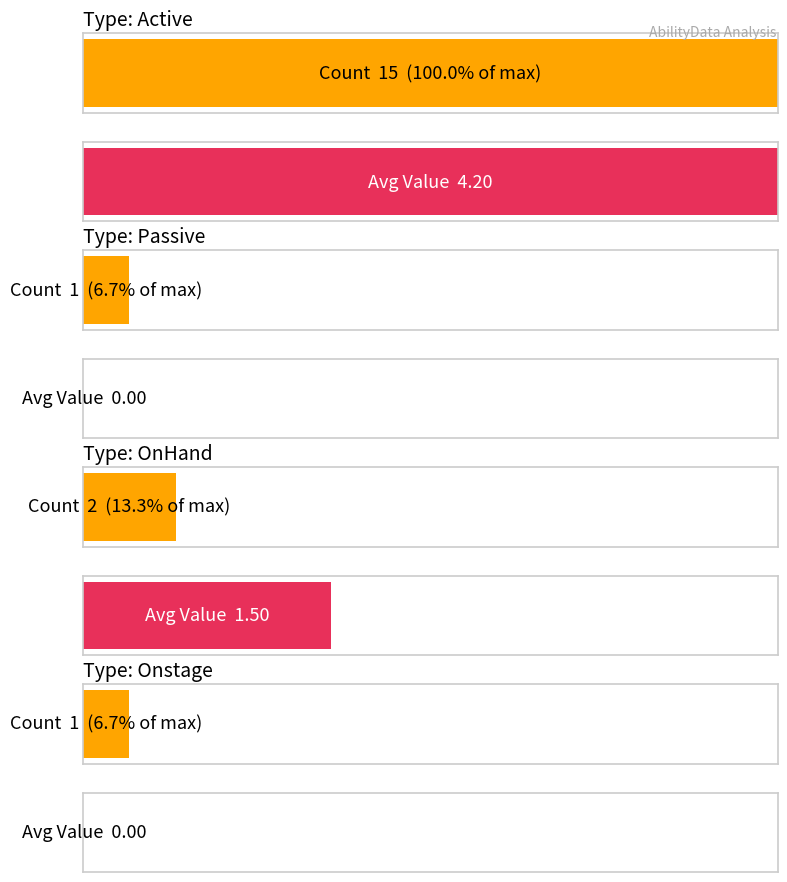

List the labels in order of value, smallest first.

Passive, Onstage, OnHand, Active